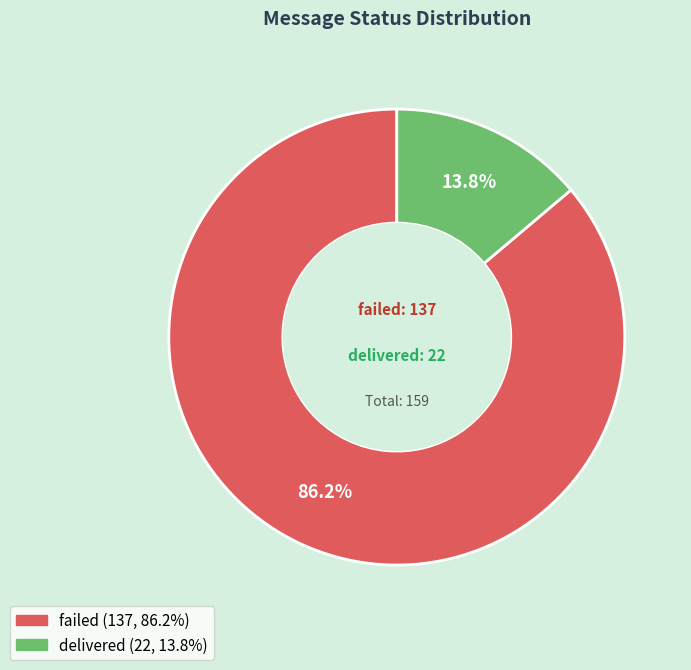

To the nearest percent, what is the combined percentage of failed and delivered?

100%